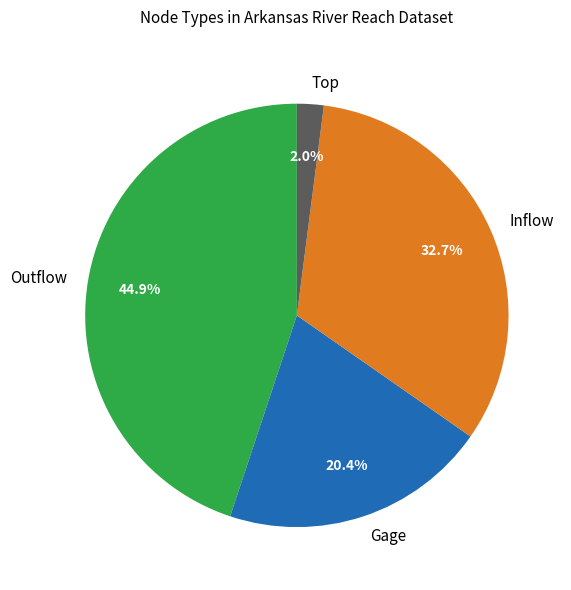

Does any single category account for the majority?

No